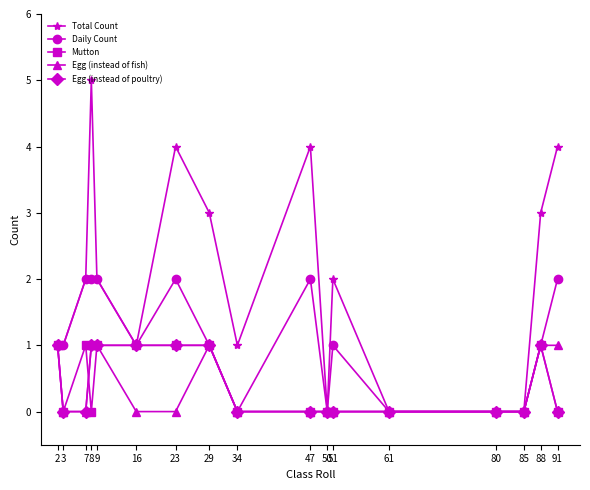

Which series has the widest spread of values?

Total Count